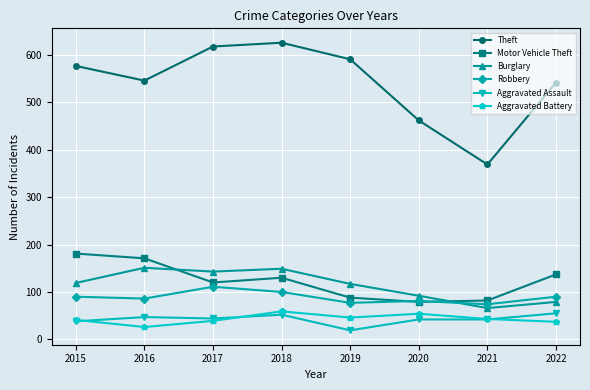

What are all the series names shown in the legend?

Theft, Motor Vehicle Theft, Burglary, Robbery, Aggravated Assault, Aggravated Battery